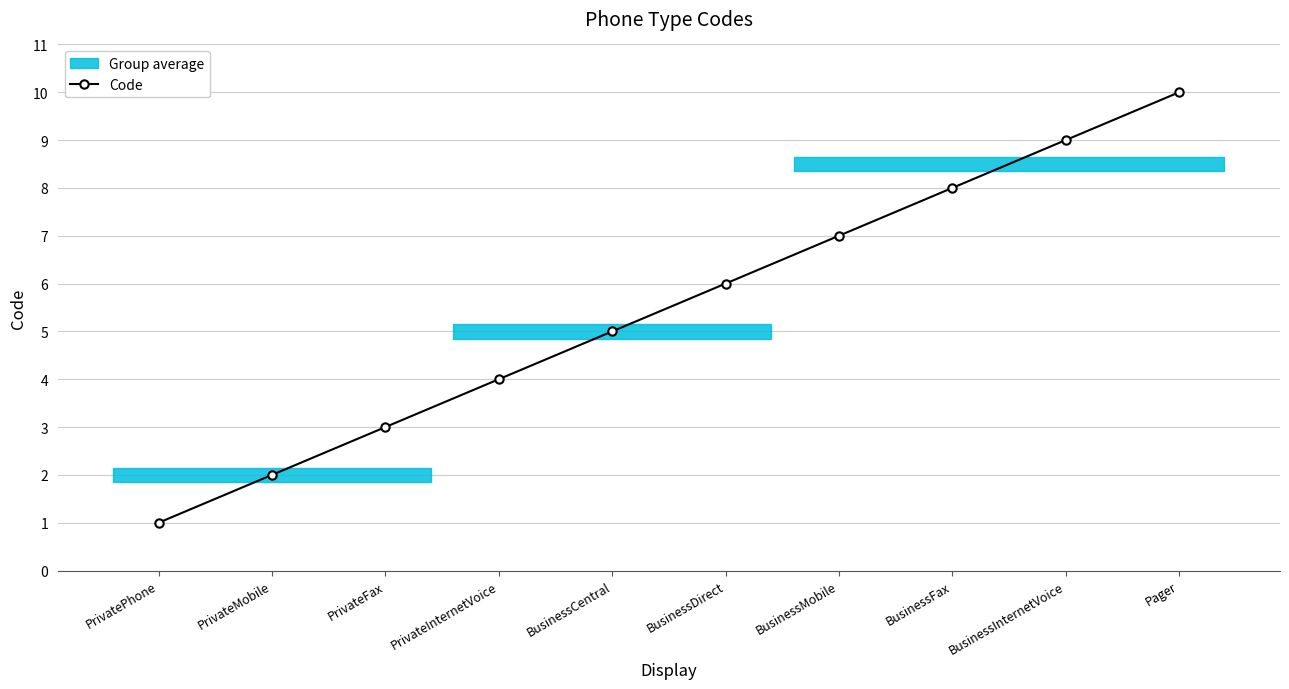

What is the minimum value shown in the chart?

1